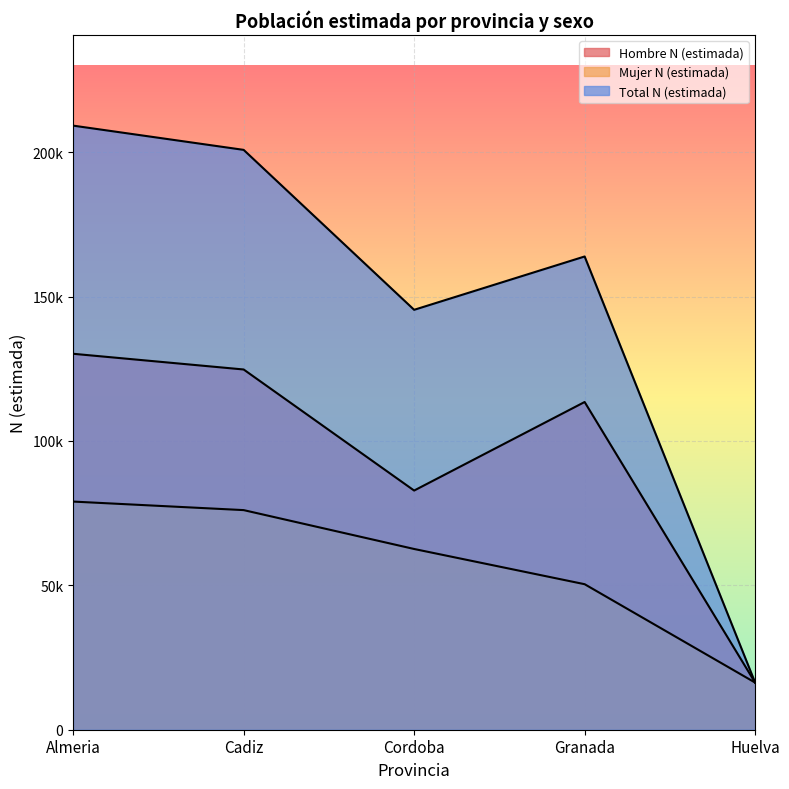

What position from the left is Granada?

4